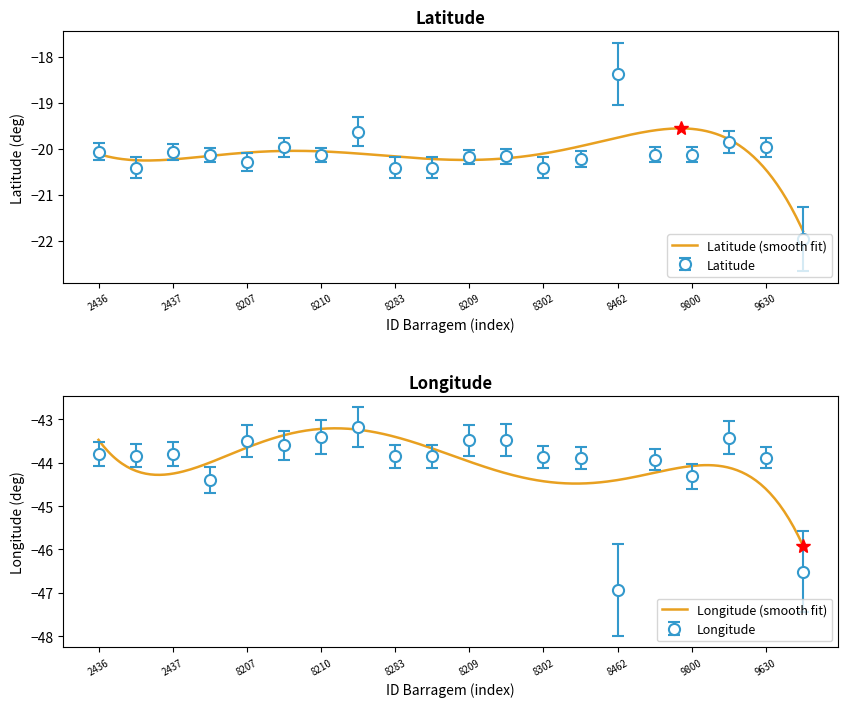

At how many categories does at least one series exceed -32?

20